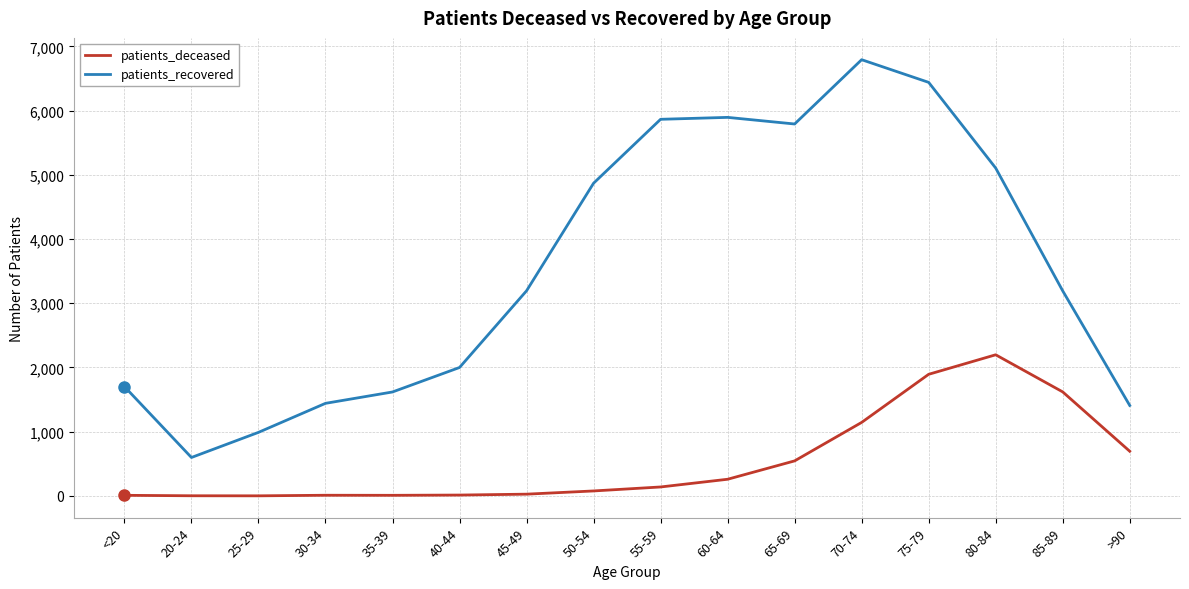

What is the difference between the patients_recovered values at 45-49 and 50-54?

1675